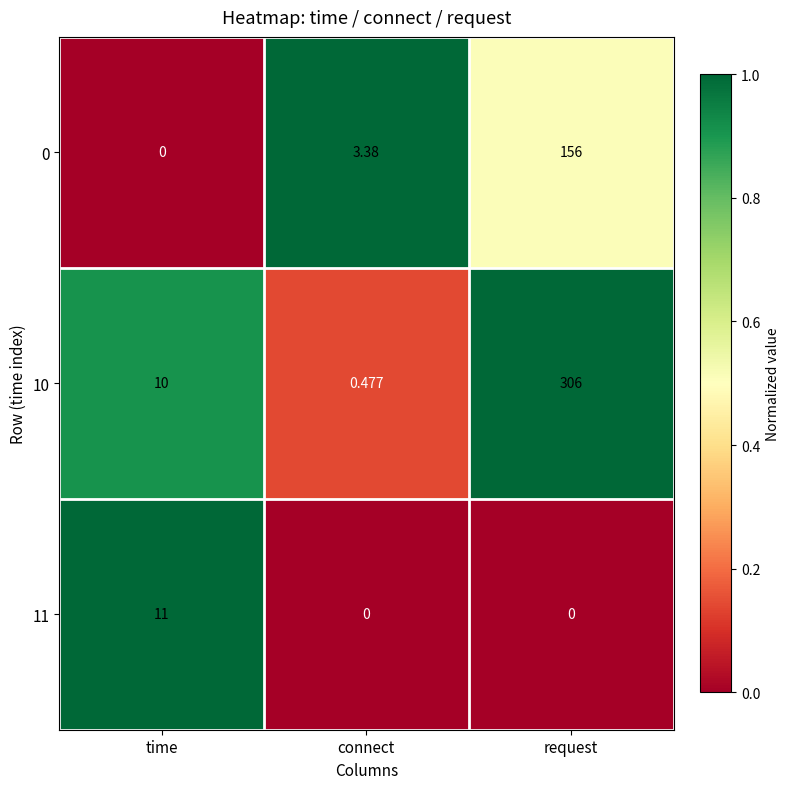

Where does the 0 series first go above 3?

connect